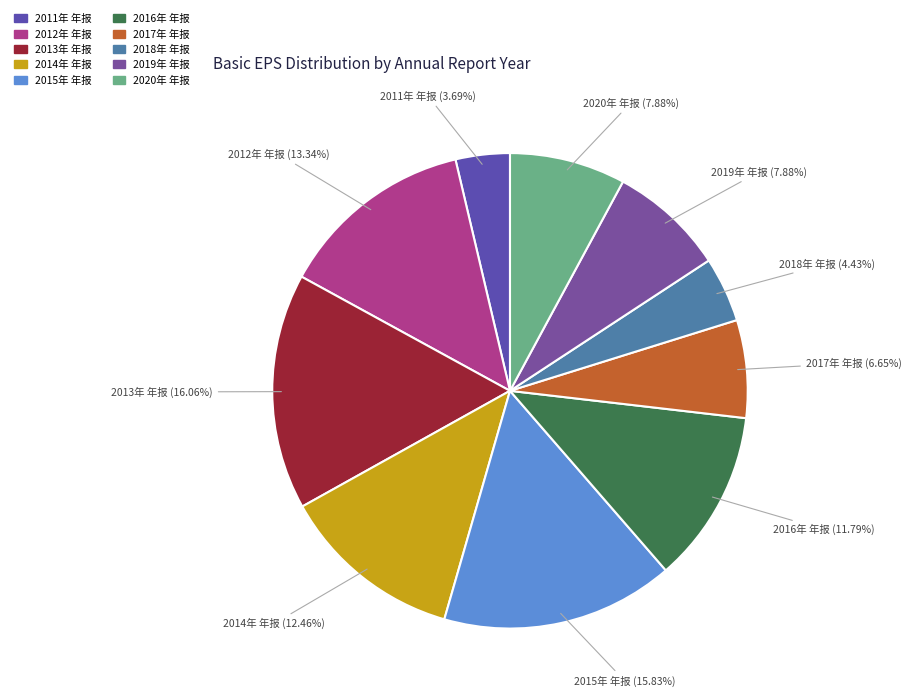

To the nearest percent, what is the combined percentage of 2019年 年报 and 2015年 年报?

24%